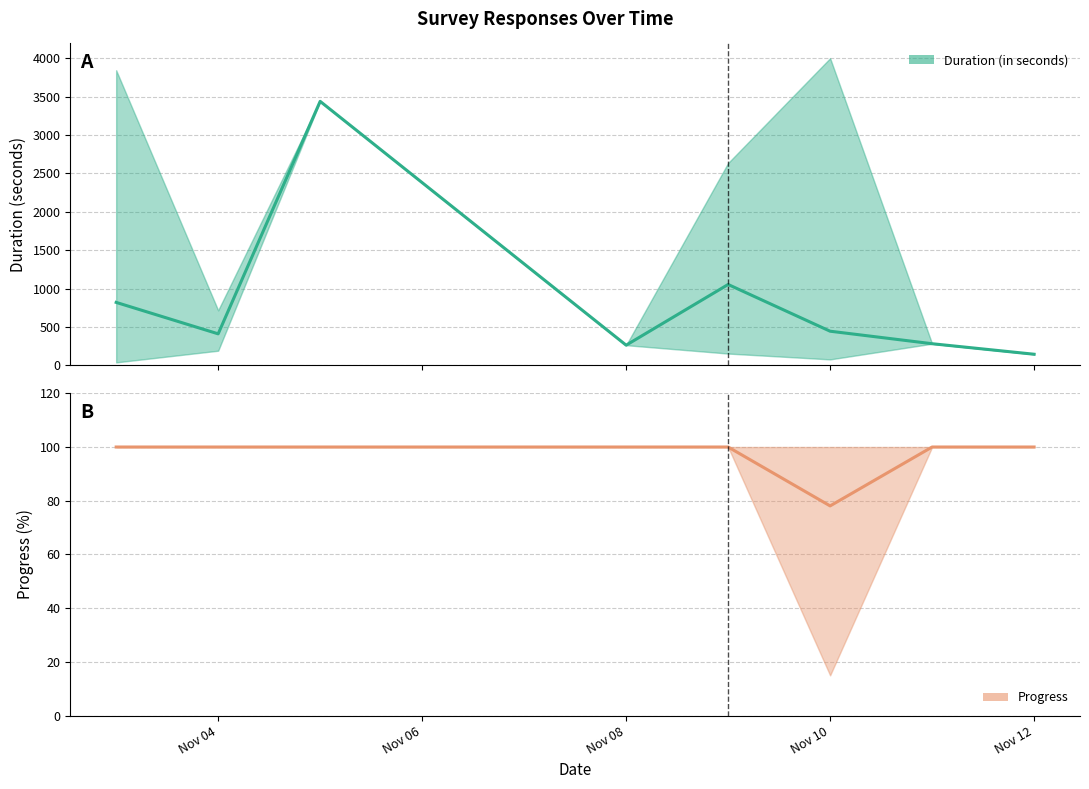

How many data points does each series have?

8